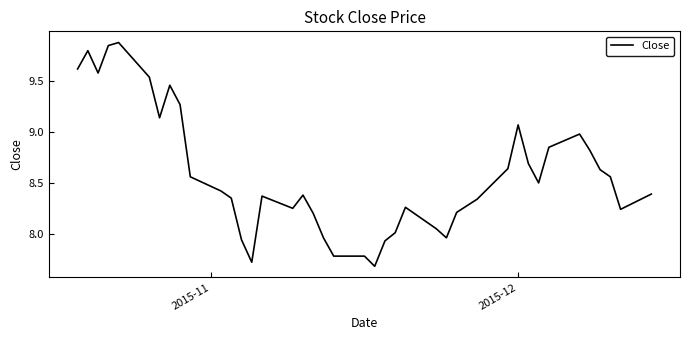

What is the difference between the maximum and minimum values?

2.2